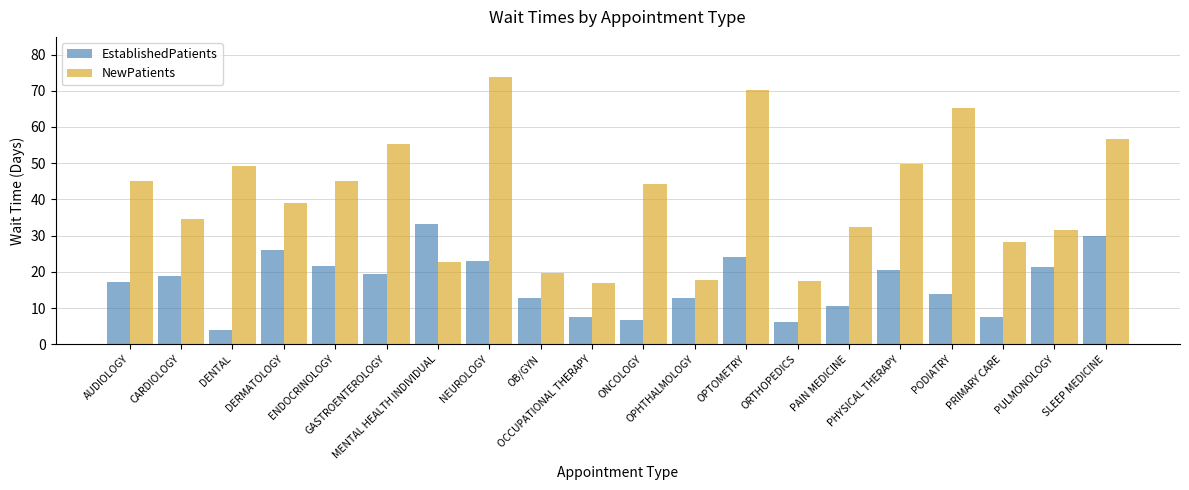

What are all the series names shown in the legend?

EstablishedPatients, NewPatients